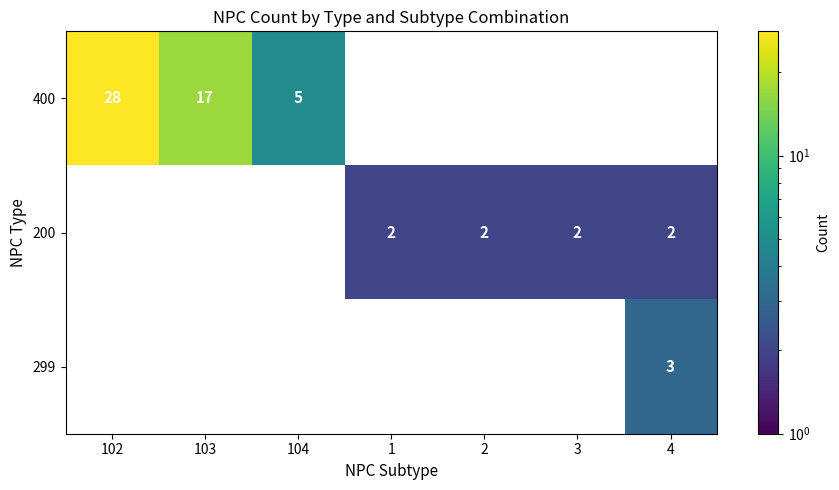

Rank the series by their maximum value, from highest to lowest.

400, 299, 200